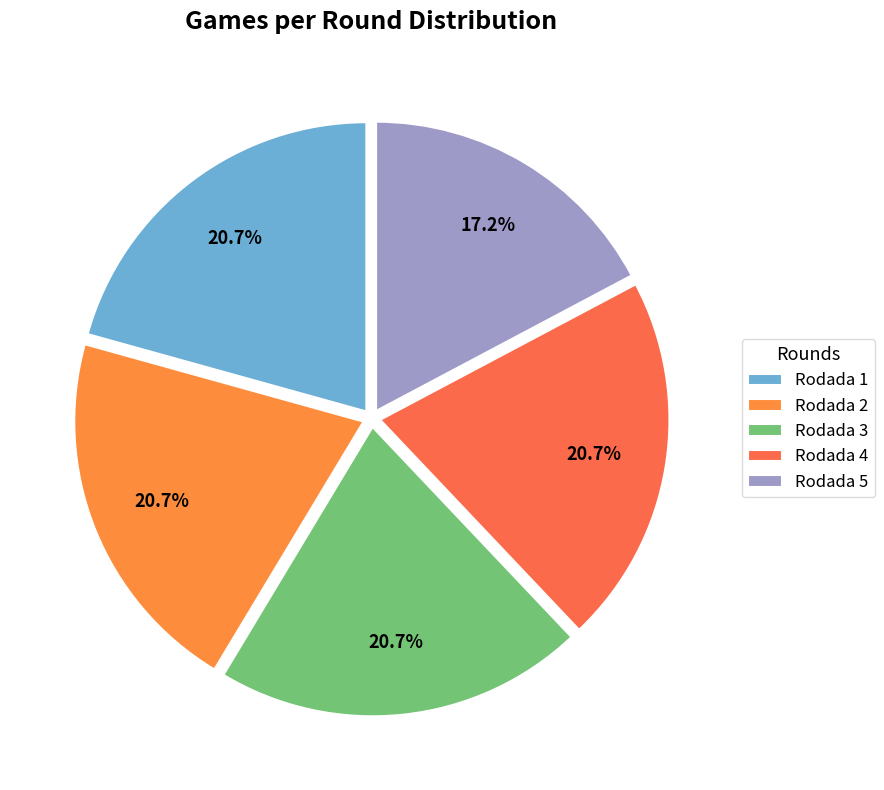

What is the largest slice in the pie chart?

Rodada 1